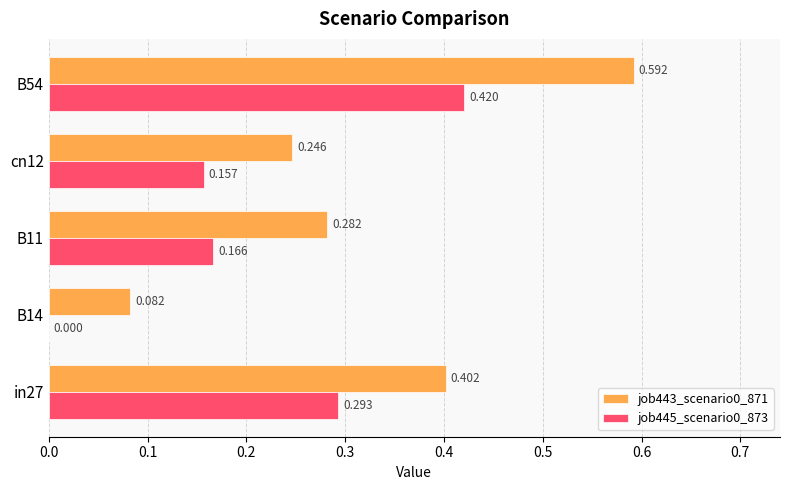

Is the value of job443_scenario0_871 at B11 greater than the value of job445_scenario0_873 at B14?

Yes